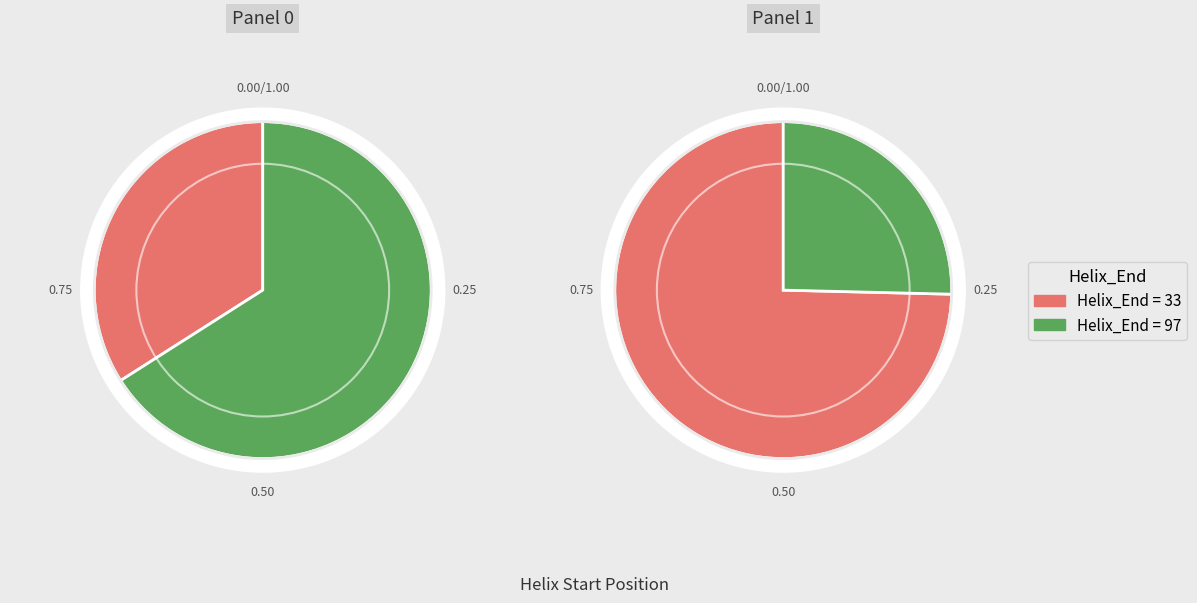

To the nearest percent, what is the difference between the largest and smallest slice percentages?

49%